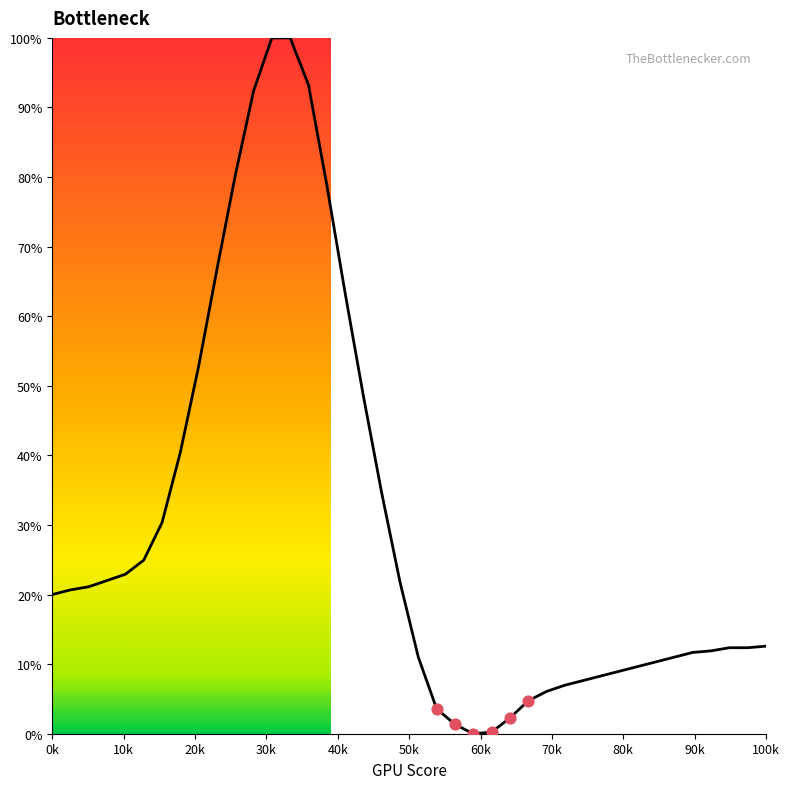

What is the difference between the maximum and minimum values?

100.0